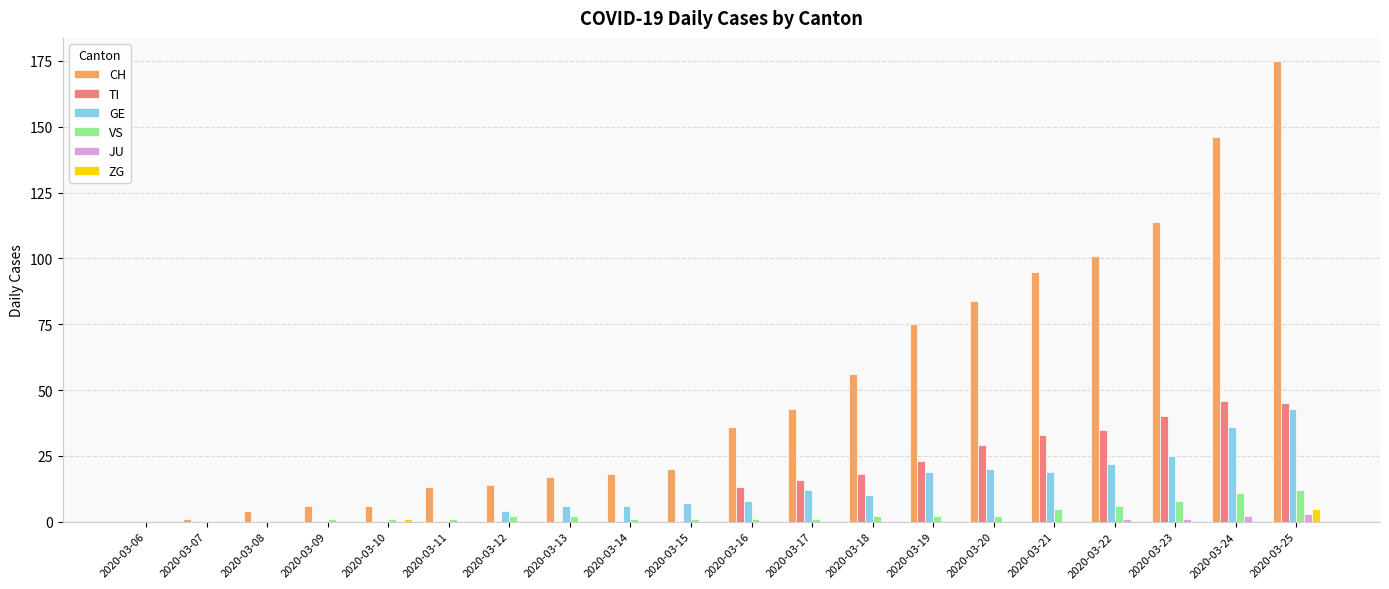

Are the bars horizontal?

No